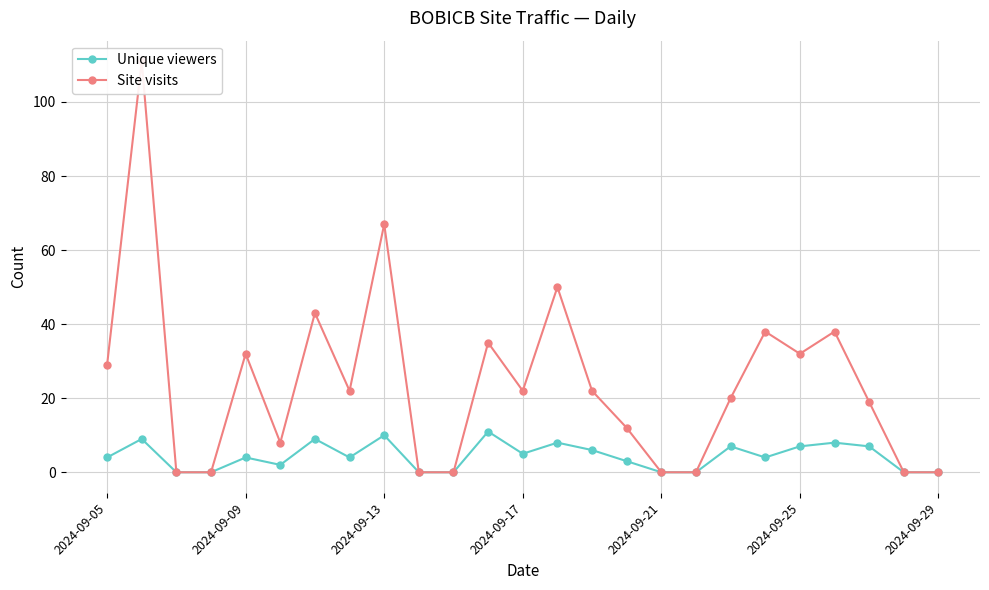

At how many categories does at least one series exceed 25?

10